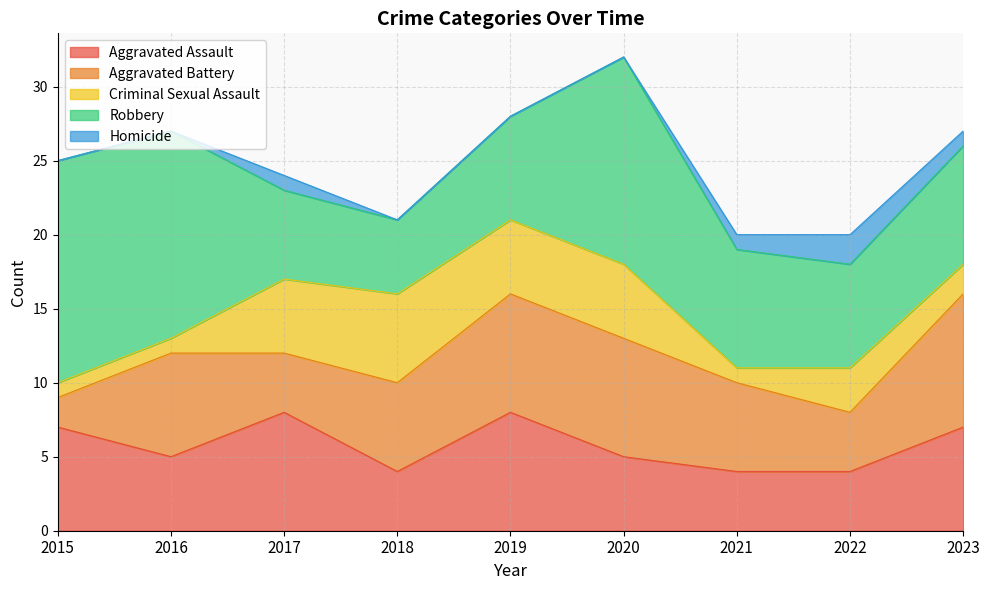

What is the difference between the maximum and minimum values in the Aggravated Assault series?

4